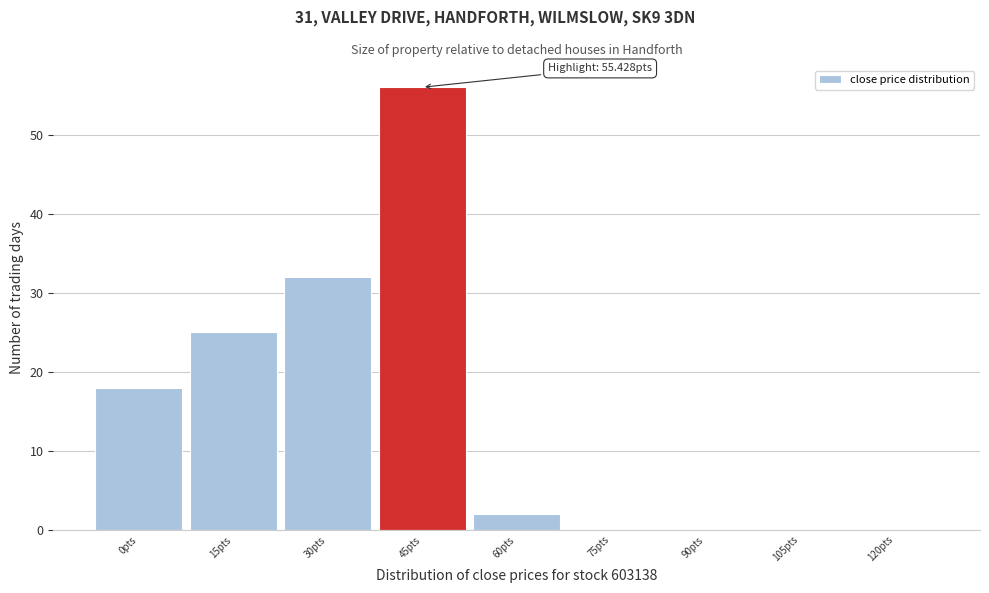

Reading right to left, what are all the values shown in this chart?

120pts=0	105pts=0	90pts=0	75pts=0	60pts=2	45pts=56	30pts=32	15pts=25	0pts=18